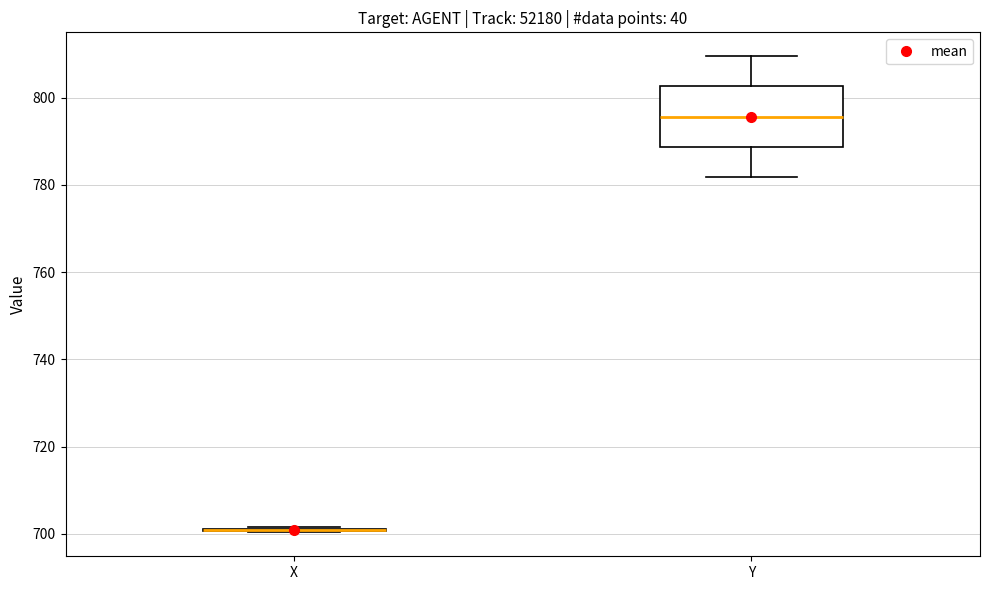

Reading left to right, read every box against the y-axis: the position of its median line, the range the box covers, and the ends of its whiskers. The values are not printed on the chart, so give them approximately, as read against the axis.

X: box collapsed to a line at 700, whiskers 700 to 702
Y: median 796, box 788 to 802, whiskers 782 to 810